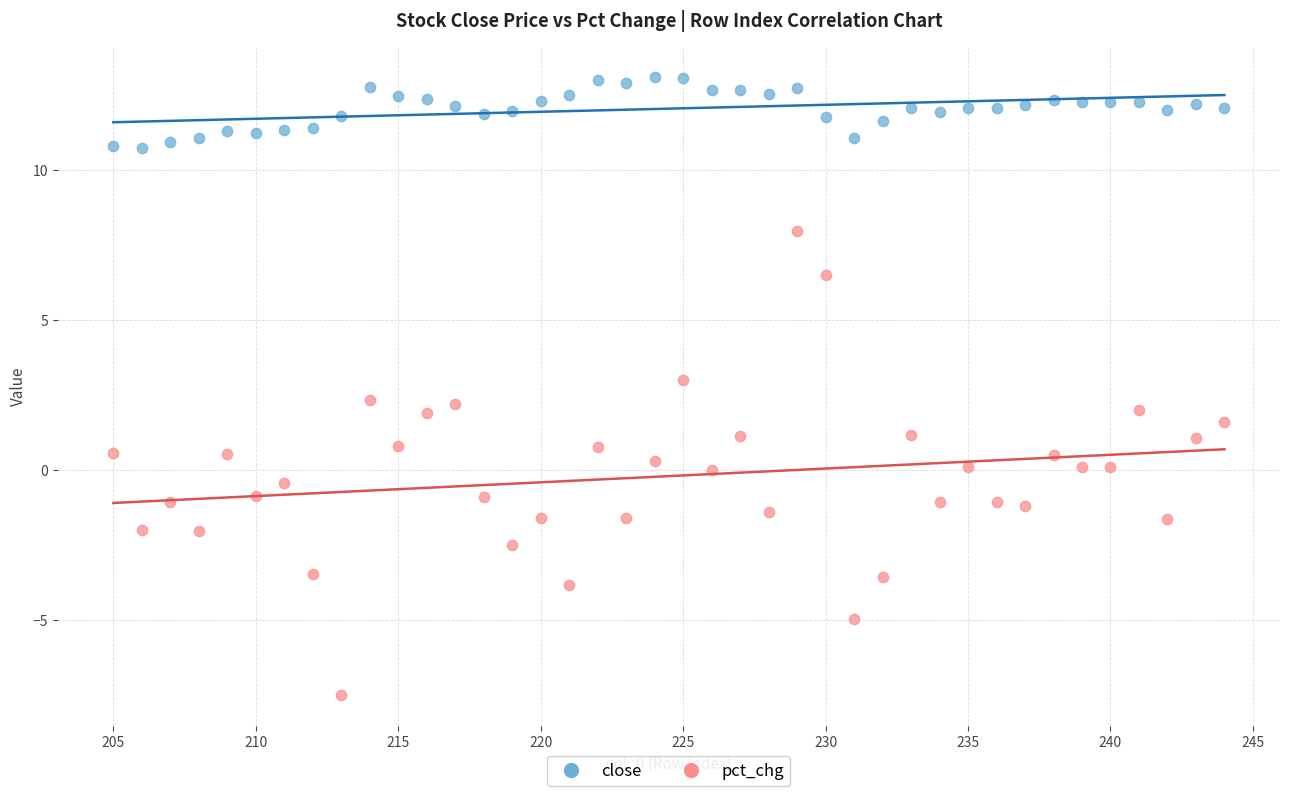

What are all the series names shown in the legend?

close, pct_chg